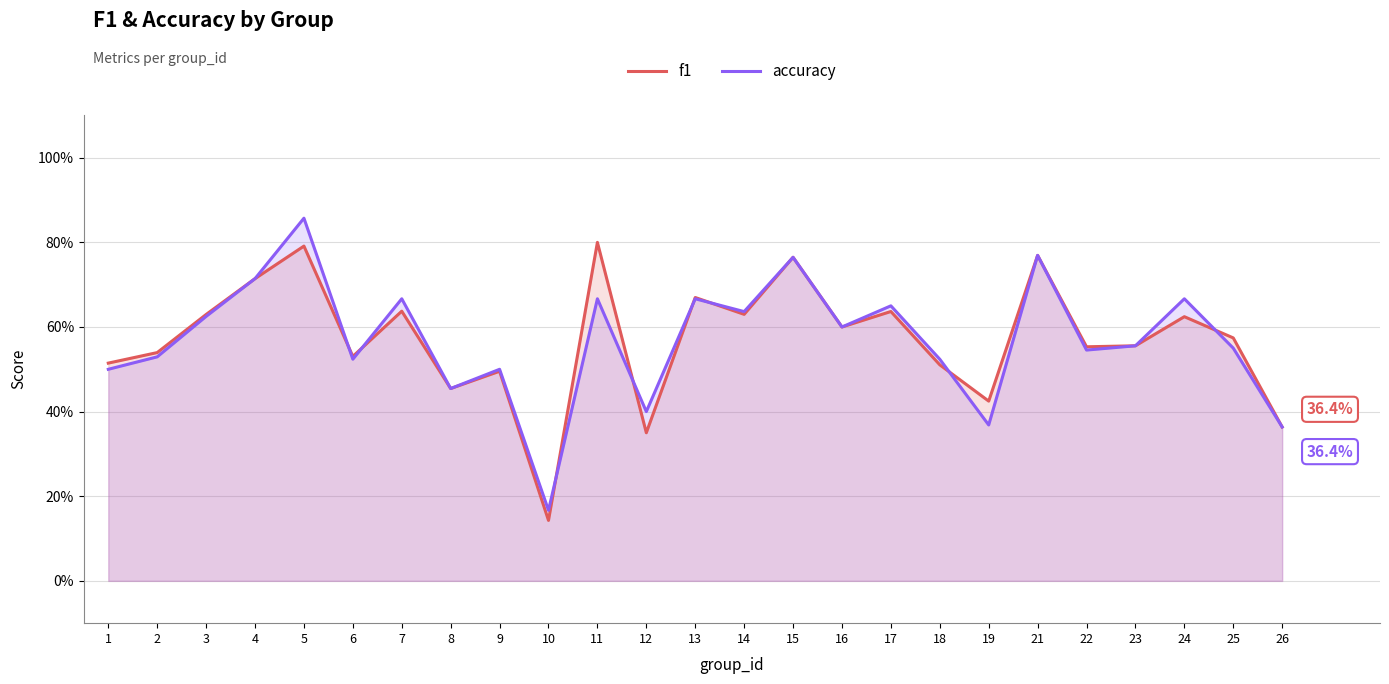

What is the difference between the second highest and second lowest values in the accuracy series?

0.4